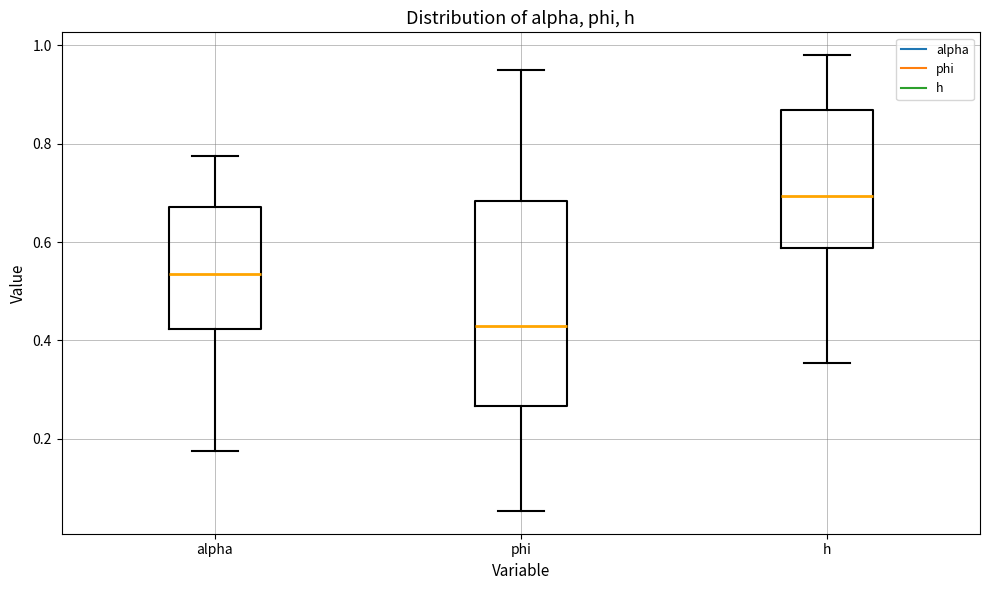

Which box's median line is the highest?

h